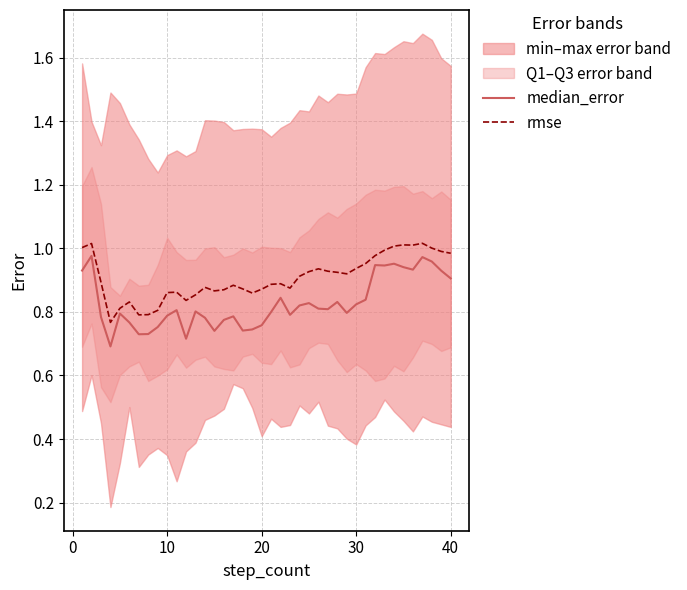

At how many categories does at least one series exceed 0?

40